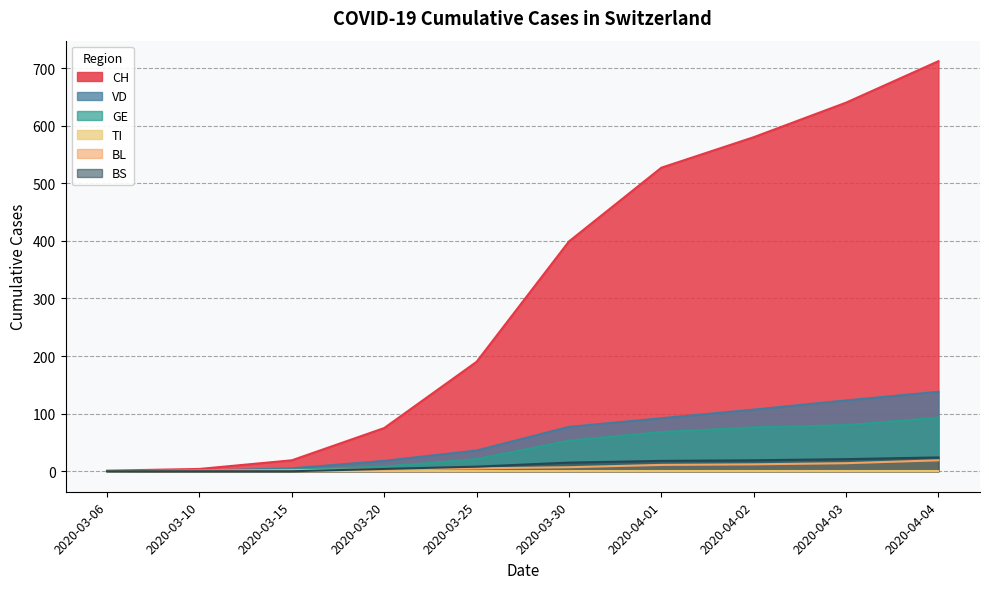

What is the total value across all series at 2020-04-02?

794